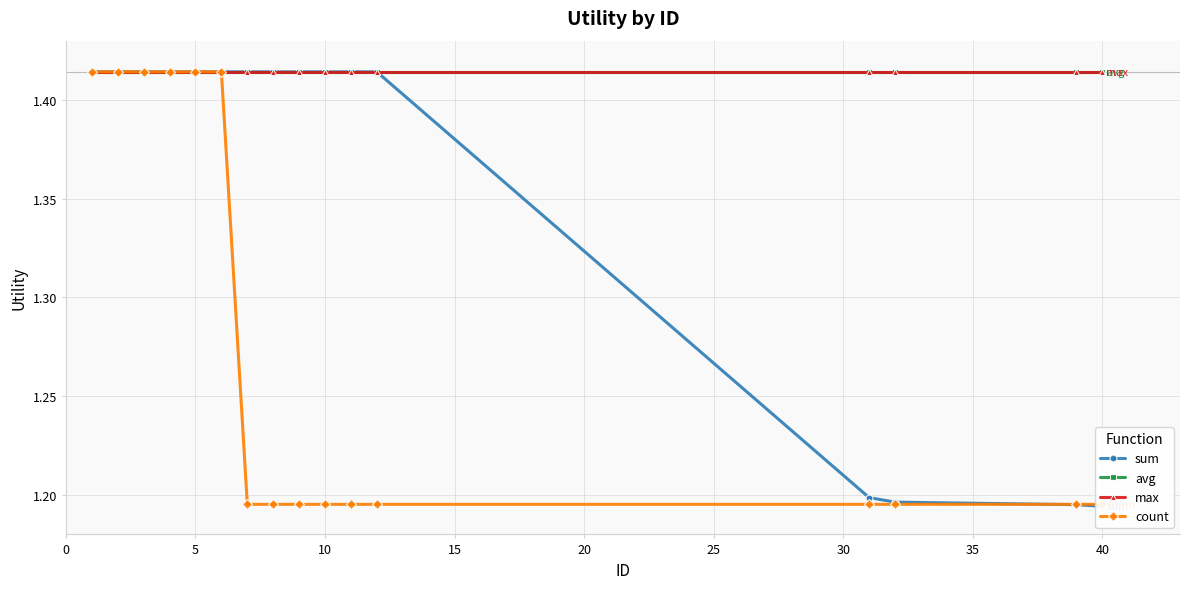

List the series in order of their peak value, highest first.

sum, avg, max, count